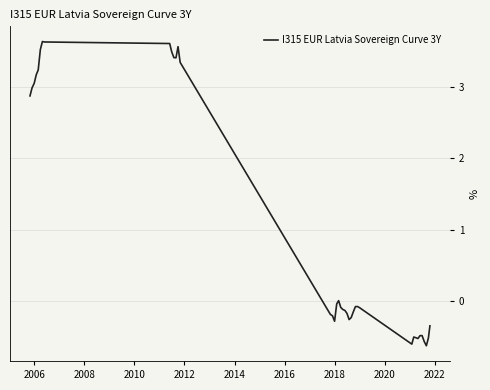

What is the minimum value shown in the chart?

-0.6